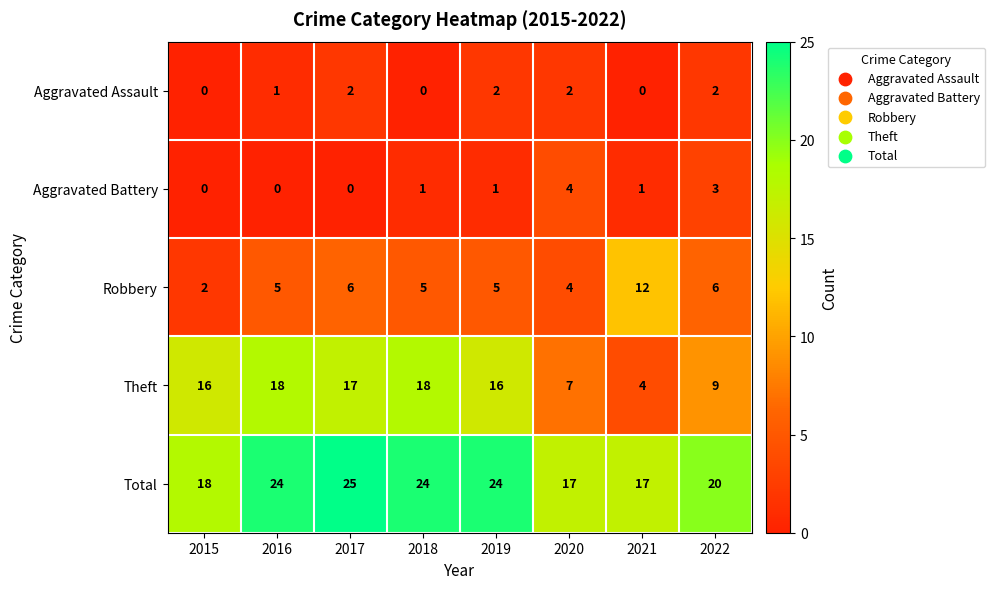

What is the maximum value shown in the chart?

25